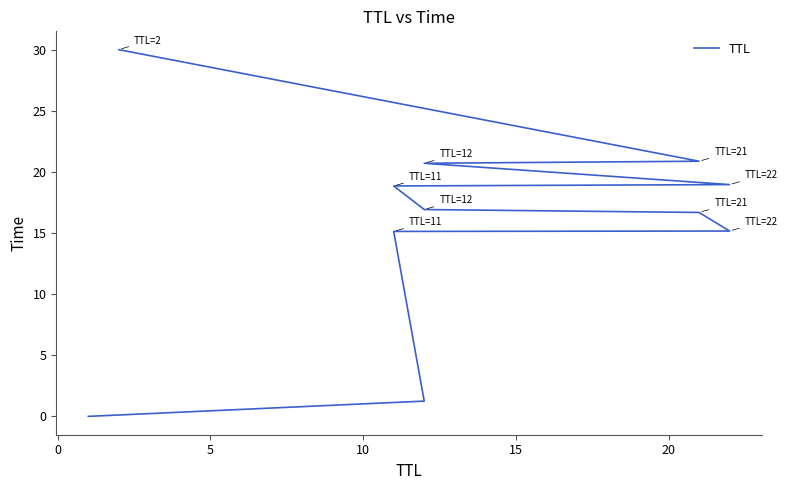

How many data points are less than 16?

4